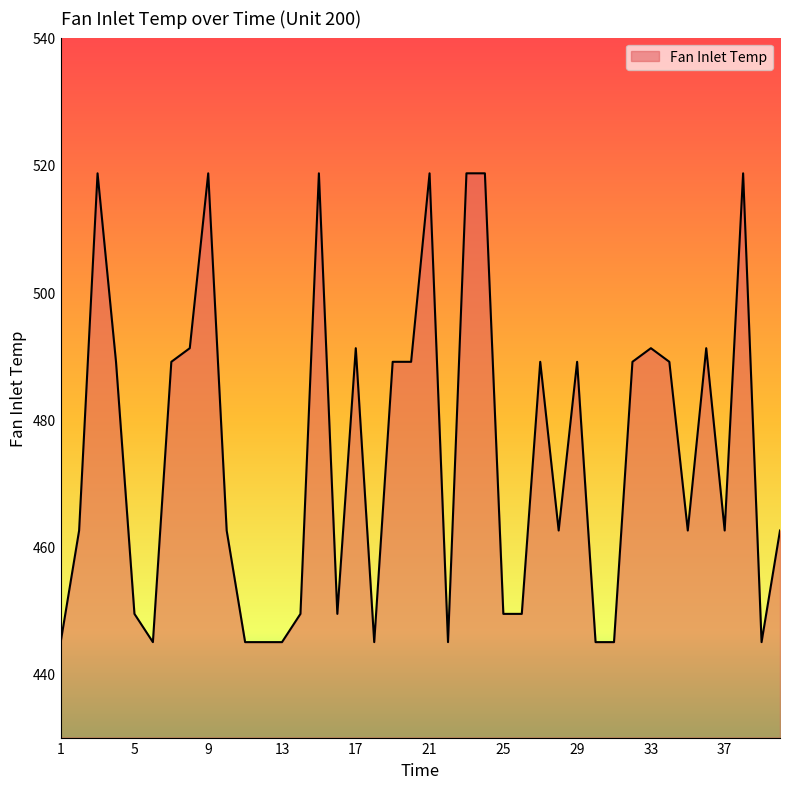

What is the maximum value shown in the chart?

518.7